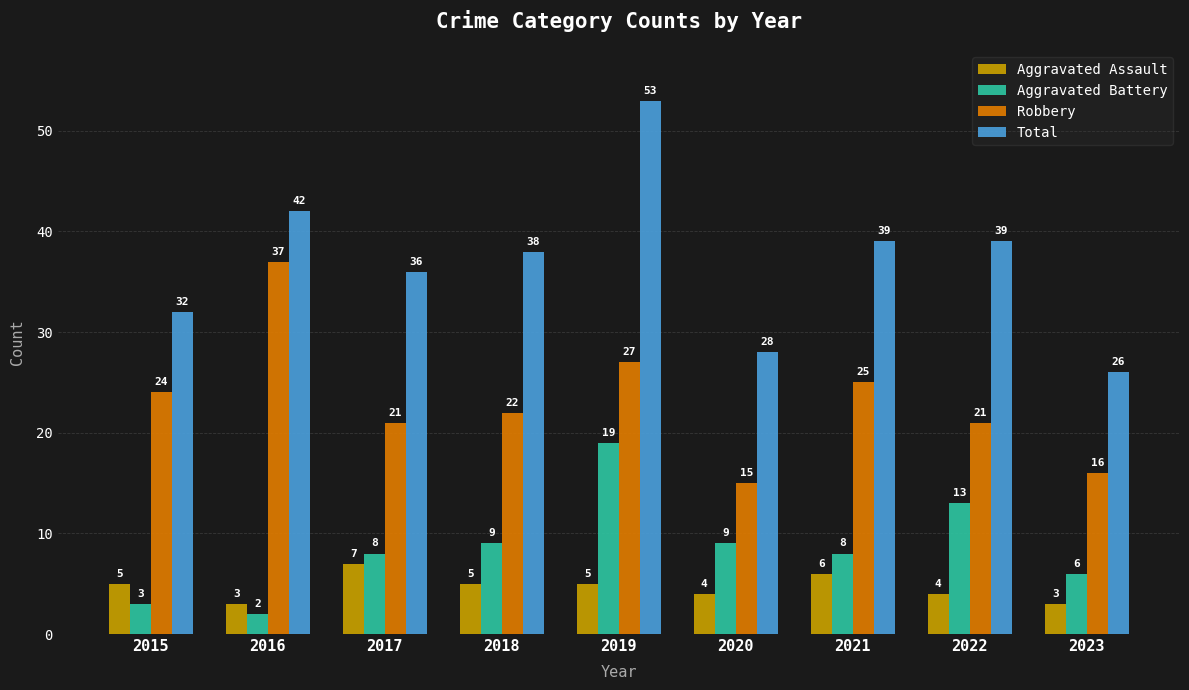

What is the value of the Aggravated Battery bar at the 3rd from the left?

8